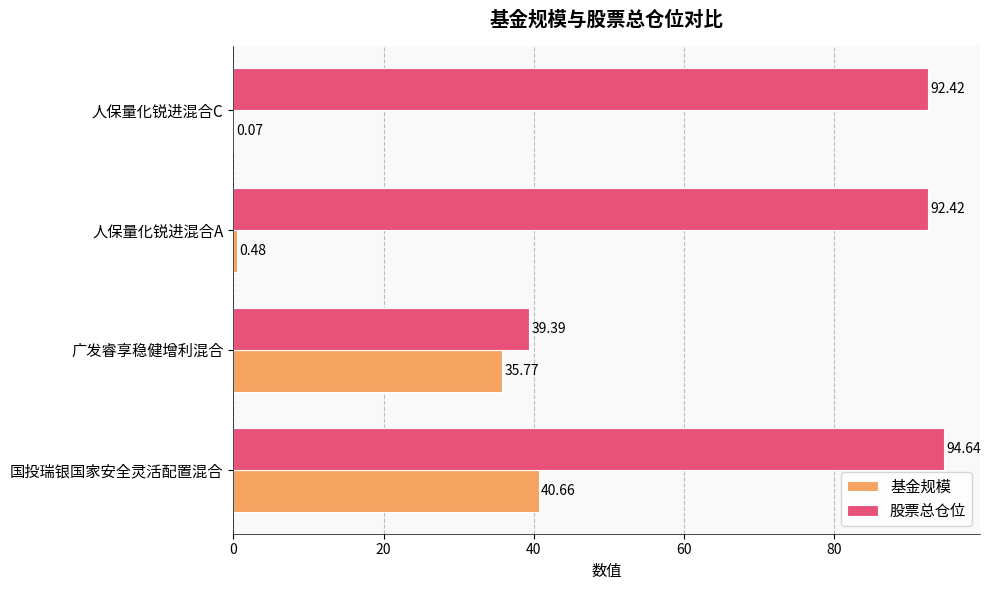

What is the sum of all 股票总仓位 values?

318.9